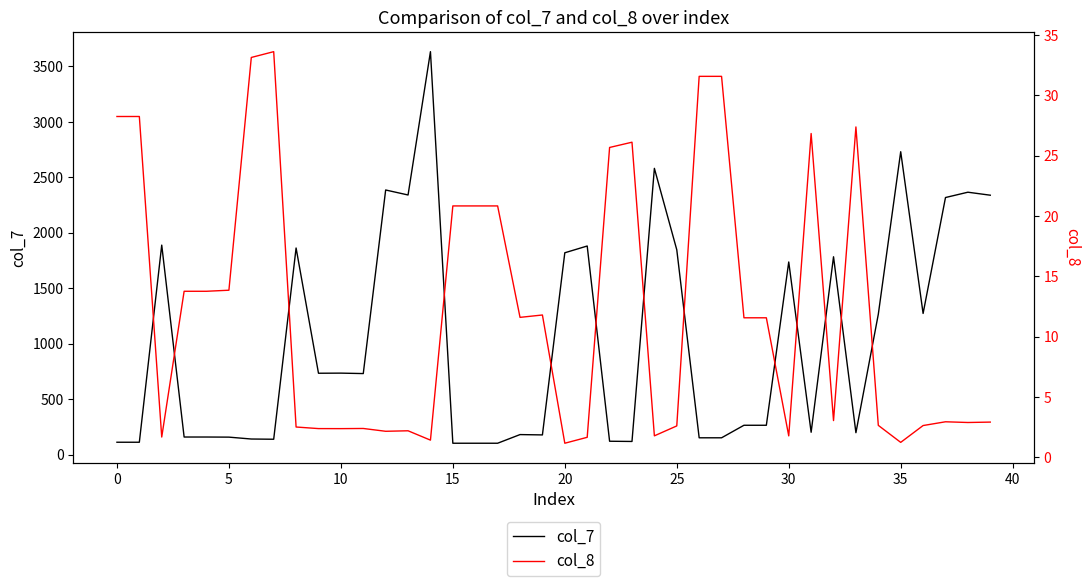

True or false: col_7 and col_8 intersect in this chart.

False